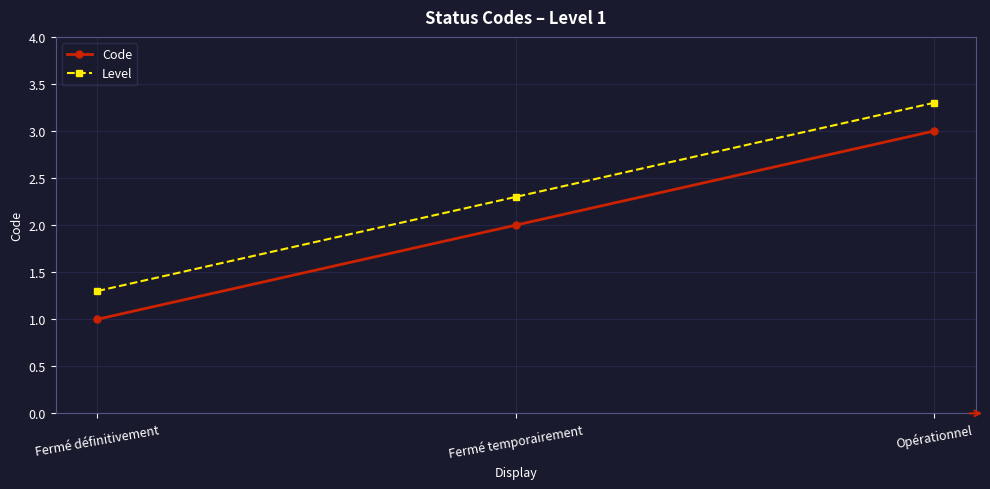

What is the lowest value of the Code series?

1.0